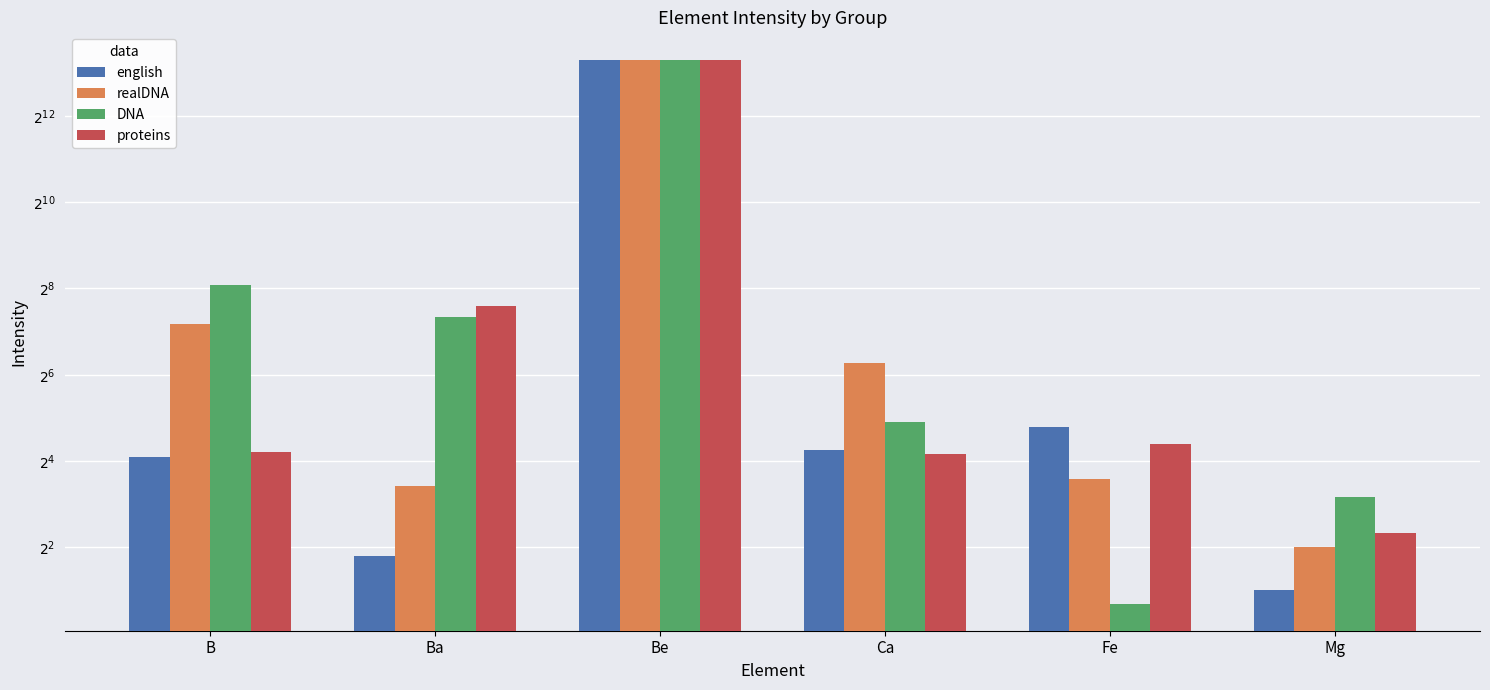

Rank the categories by proteins value from lowest to highest.

Mg, Ca, B, Fe, Ba, Be